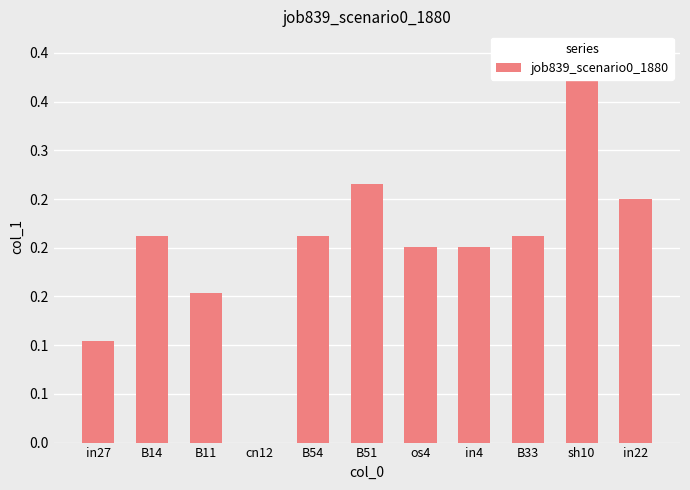

How many bars are there in total?

11